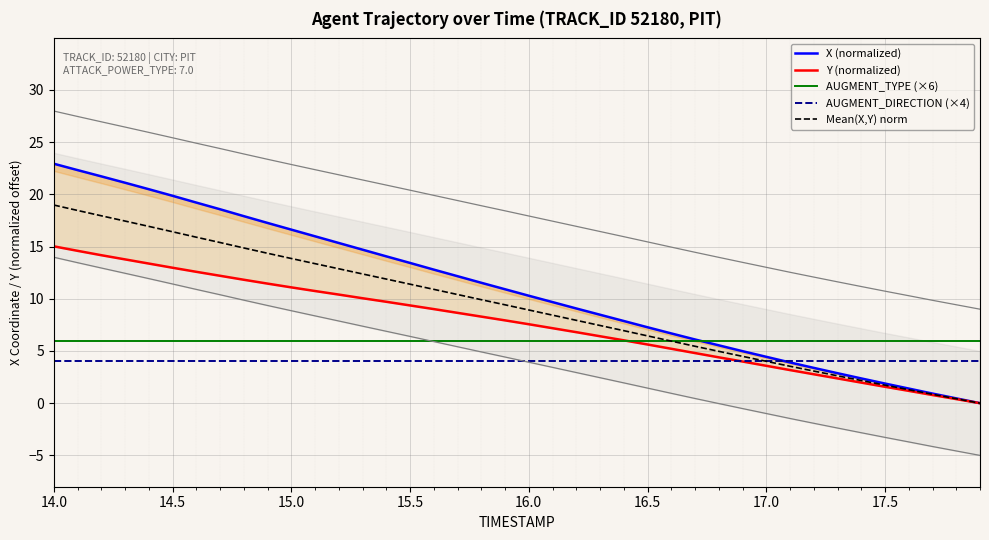

What is the lowest value of the AUGMENT_TYPE (×6) series?

6.0